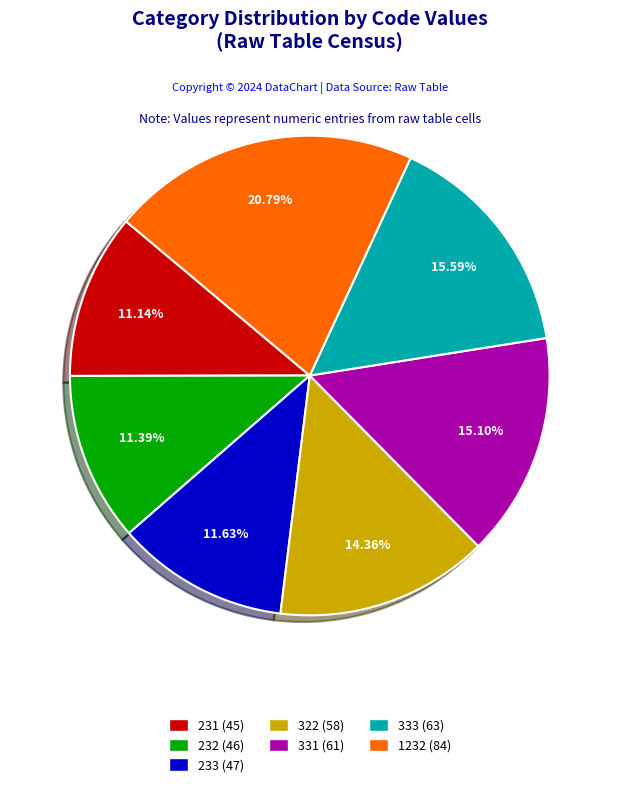

Which has a higher value, 333 or 231?

333